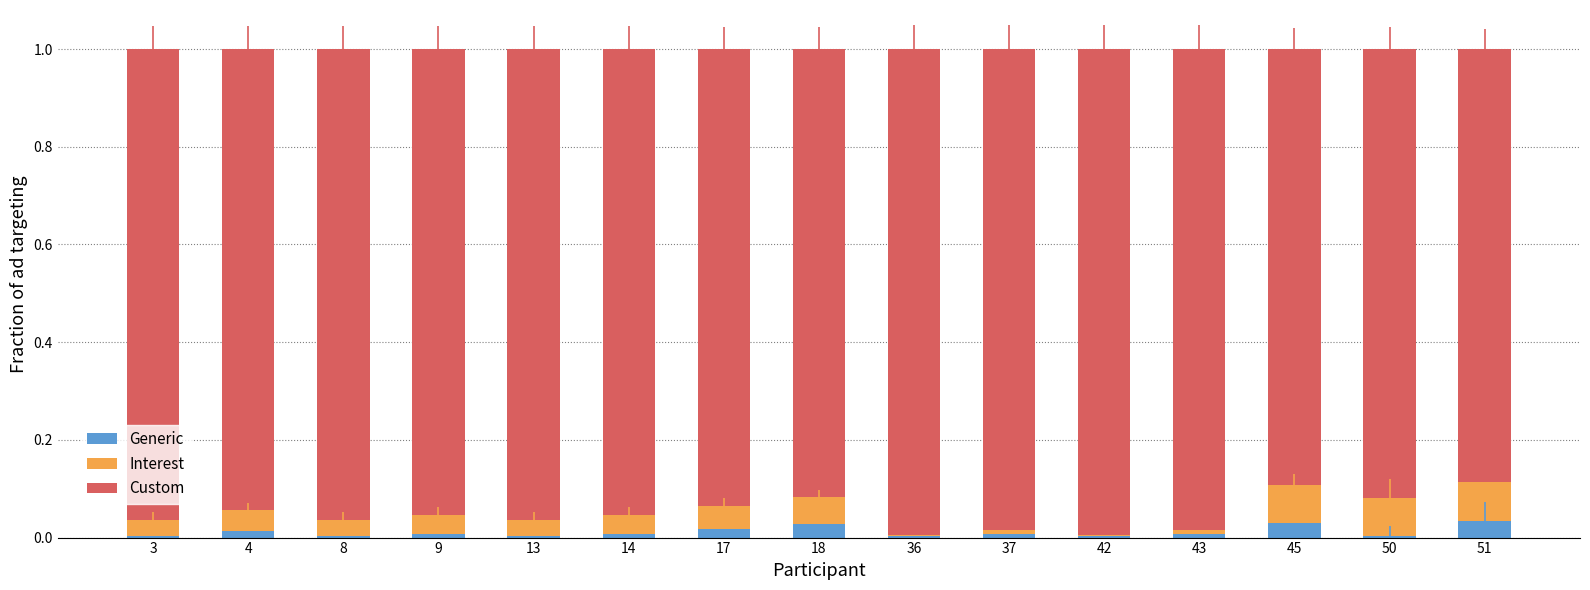

How many series are shown in this chart?

3